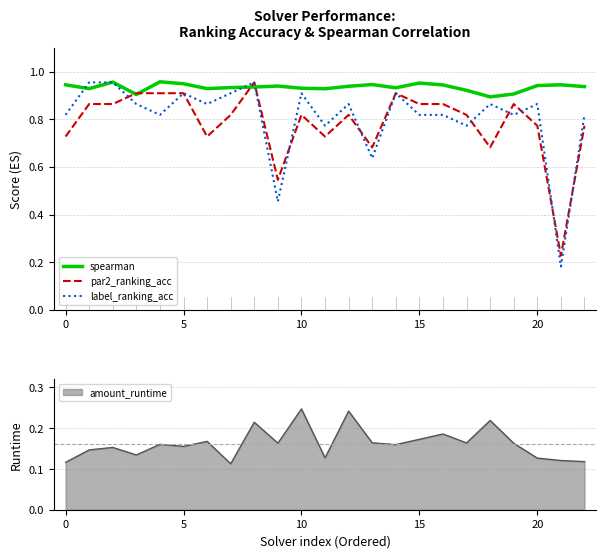

Which category has the lowest value in the par2_ranking_acc series?

21